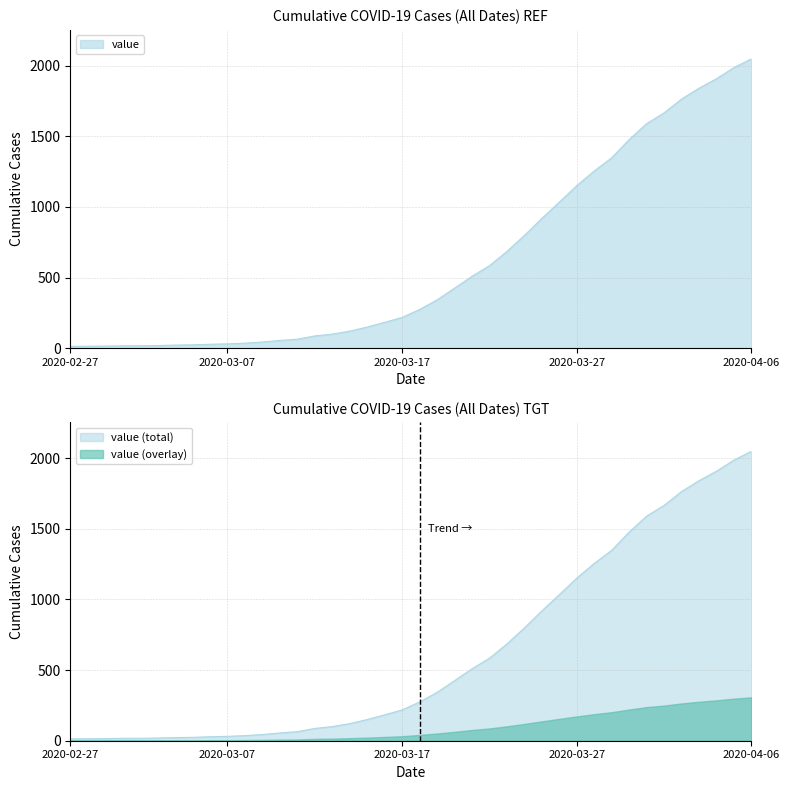

Count the number of categories in the chart.

40